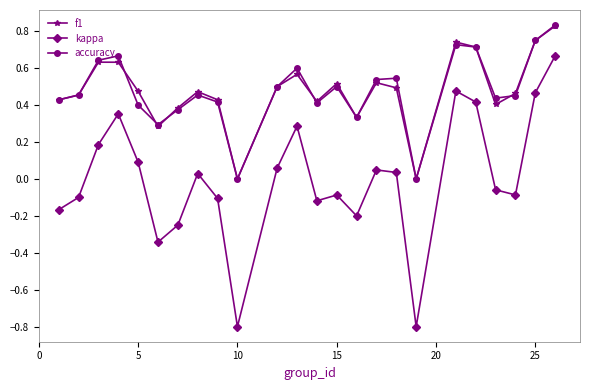

True or false: kappa and f1 cross at least once.

False